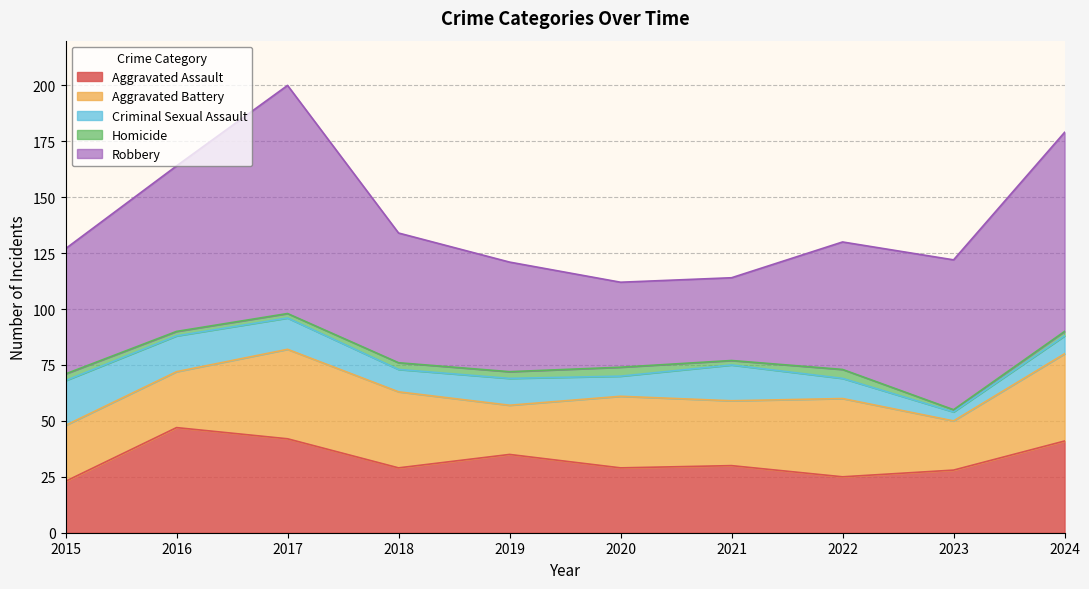

True or false: Robbery and Criminal Sexual Assault intersect in this chart.

False